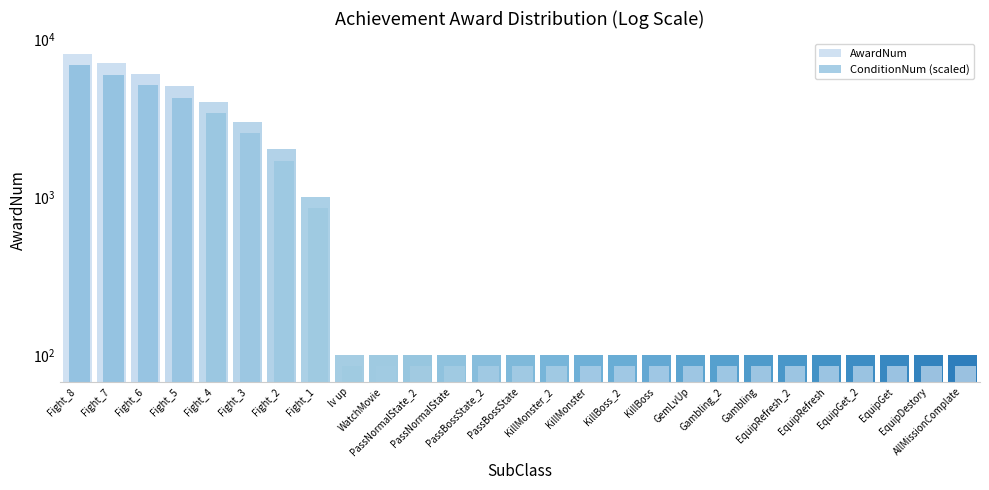

What is the lowest value of the AwardNum series?

100